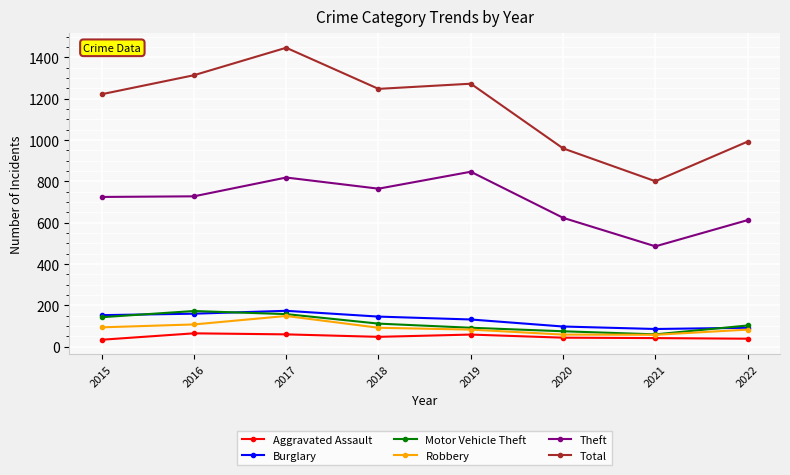

The value of Aggravated Assault at 2019 is 59. True or false?

True